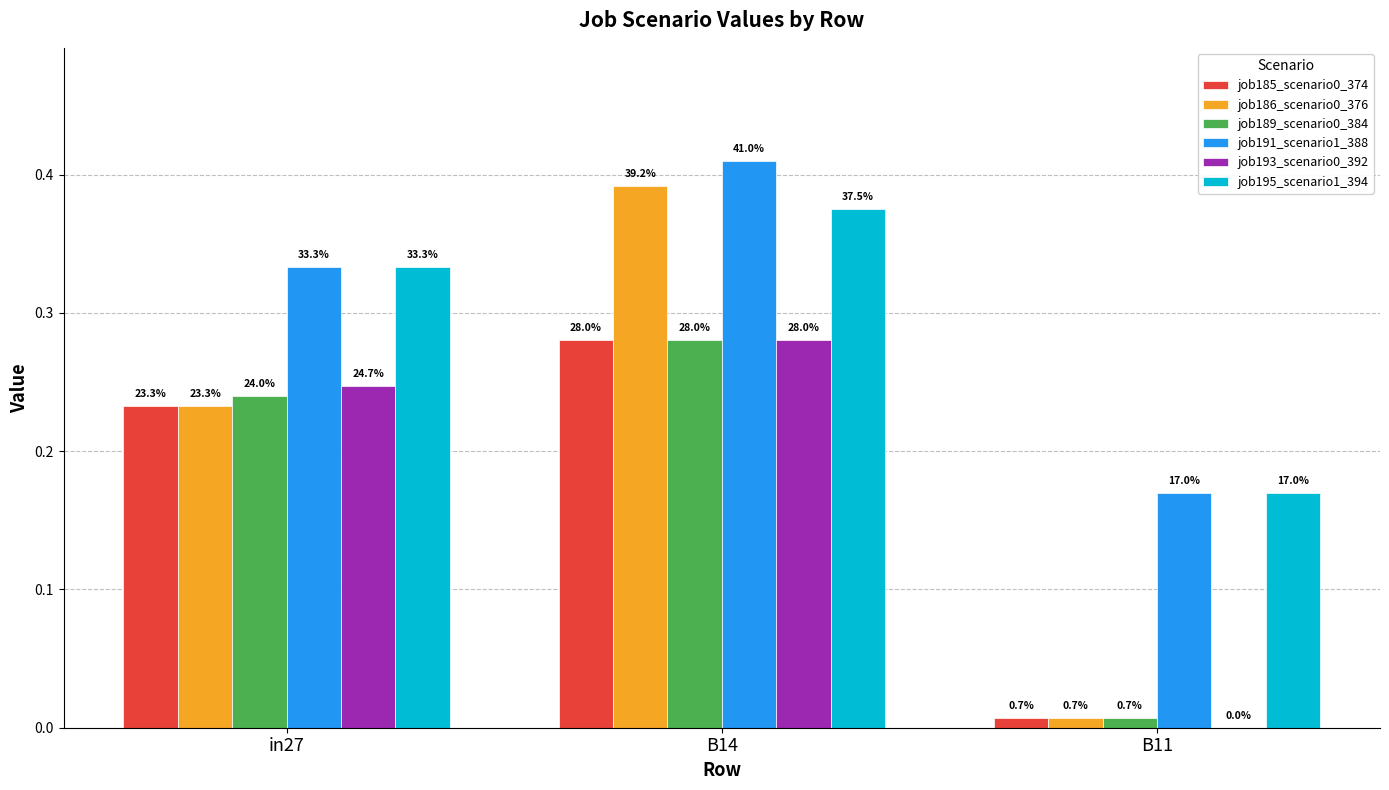

Reading left to right, what are all the values shown in this chart?

job185_scenario0_374: 0.2	0.3	0.0
job186_scenario0_376: 0.2	0.4	0.0
job189_scenario0_384: 0.2	0.3	0.0
job191_scenario1_388: 0.3	0.4	0.2
job193_scenario0_392: 0.2	0.3	0.0
job195_scenario1_394: 0.3	0.4	0.2